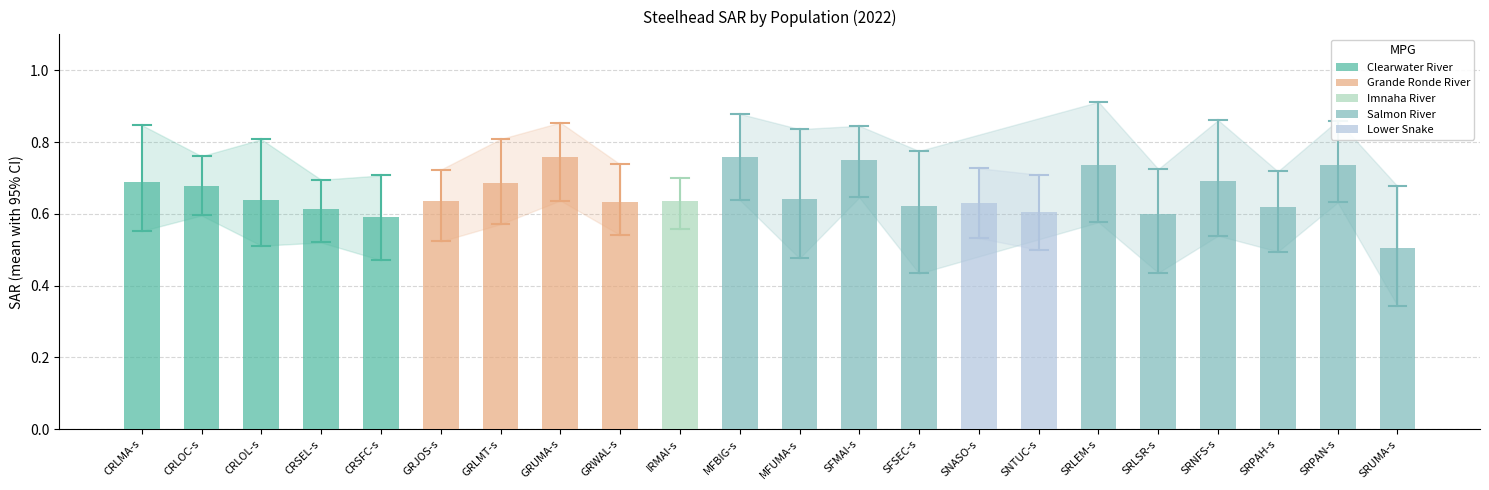

Reading right to left, extract all data points from this chart.

mean: 0.5	0.7	0.6	0.7	0.6	0.7	0.6	0.6	0.6	0.7	0.6	0.8	0.6	0.6	0.8	0.7	0.6	0.6	0.6	0.6	0.7	0.7
lowerCI: 0.3	0.6	0.5	0.5	0.4	0.6	0.5	0.5	0.4	0.6	0.5	0.6	0.6	0.5	0.6	0.6	0.5	0.5	0.5	0.5	0.6	0.6
upperCI: 0.7	0.9	0.7	0.9	0.7	0.9	0.7	0.7	0.8	0.8	0.8	0.9	0.7	0.7	0.9	0.8	0.7	0.7	0.7	0.8	0.8	0.8